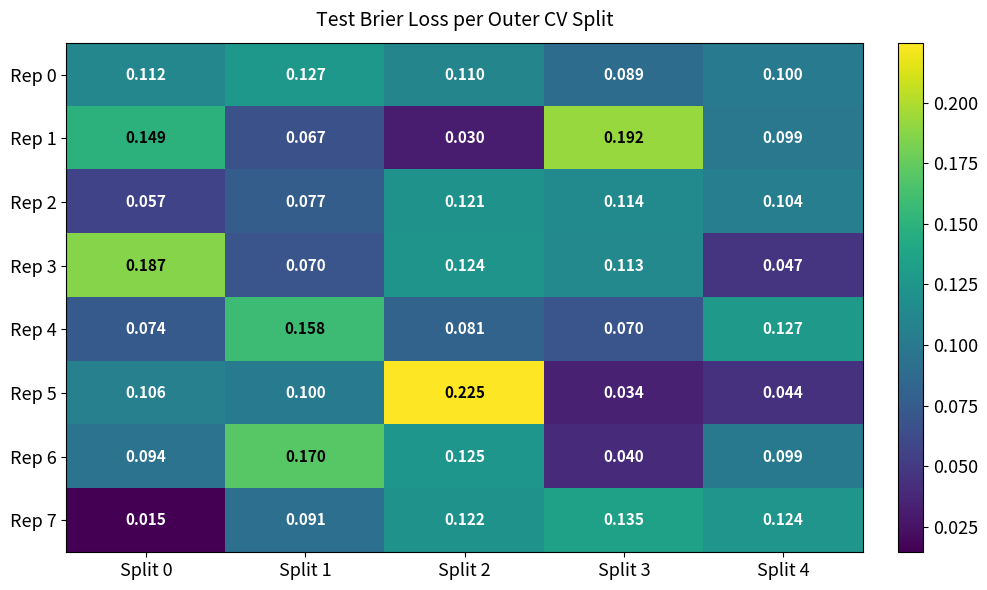

Is the value of Rep 6 at Split 0 greater than the value of Rep 0 at Split 4?

No